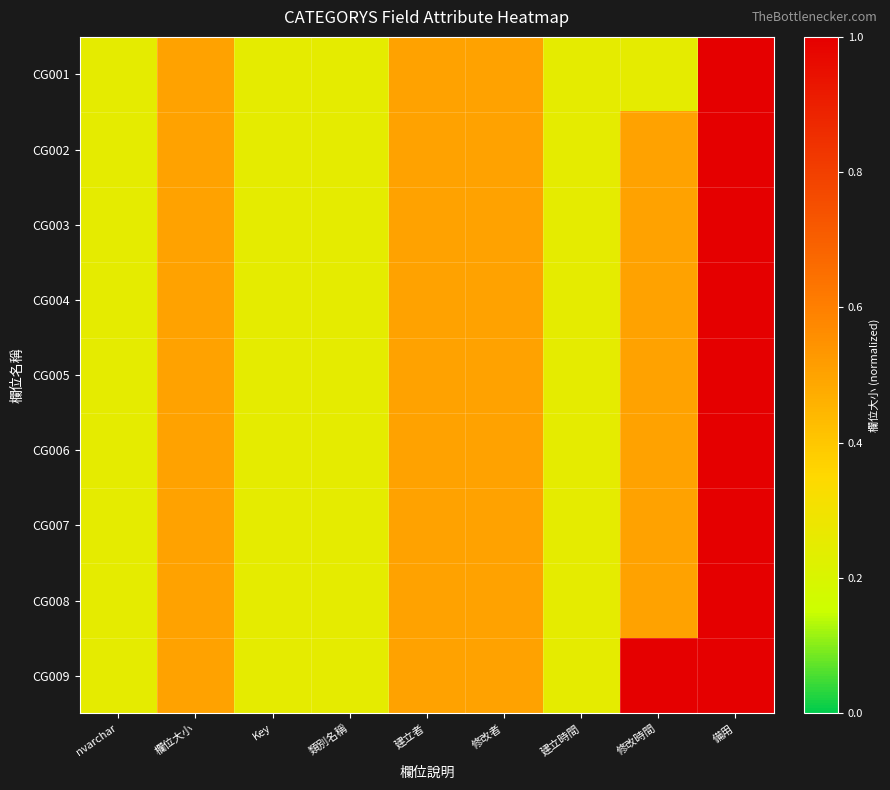

At how many categories does at least one series exceed 0?

9